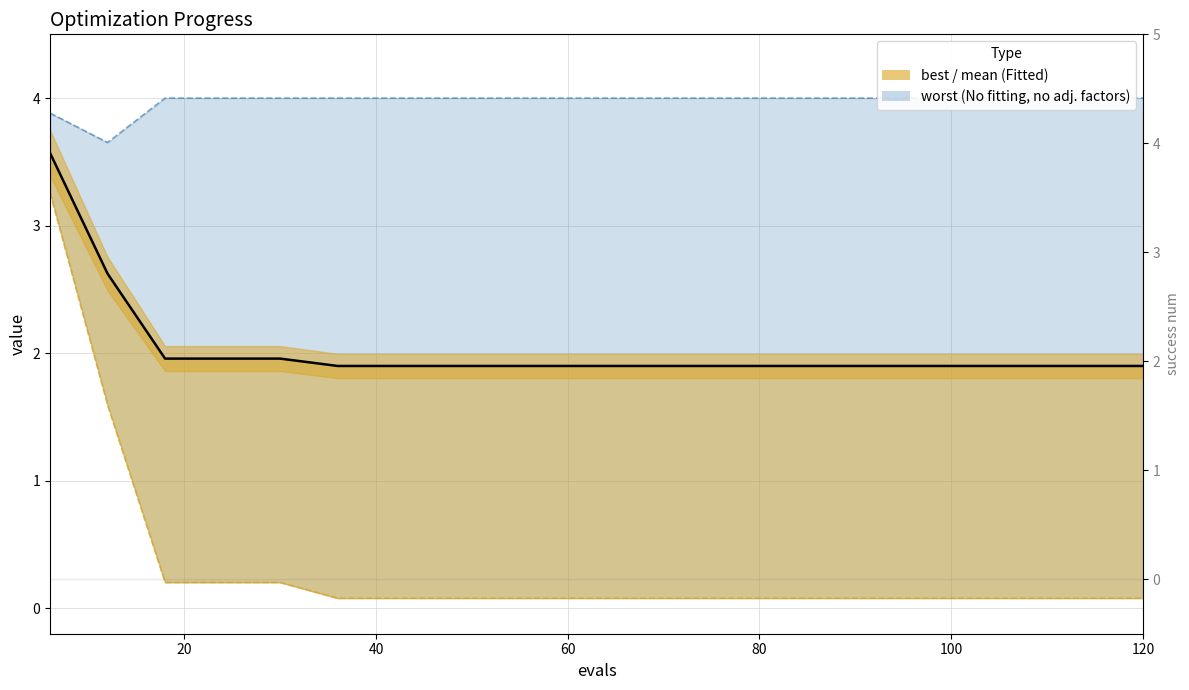

The value of best at 18 is 0.1. True or false?

False